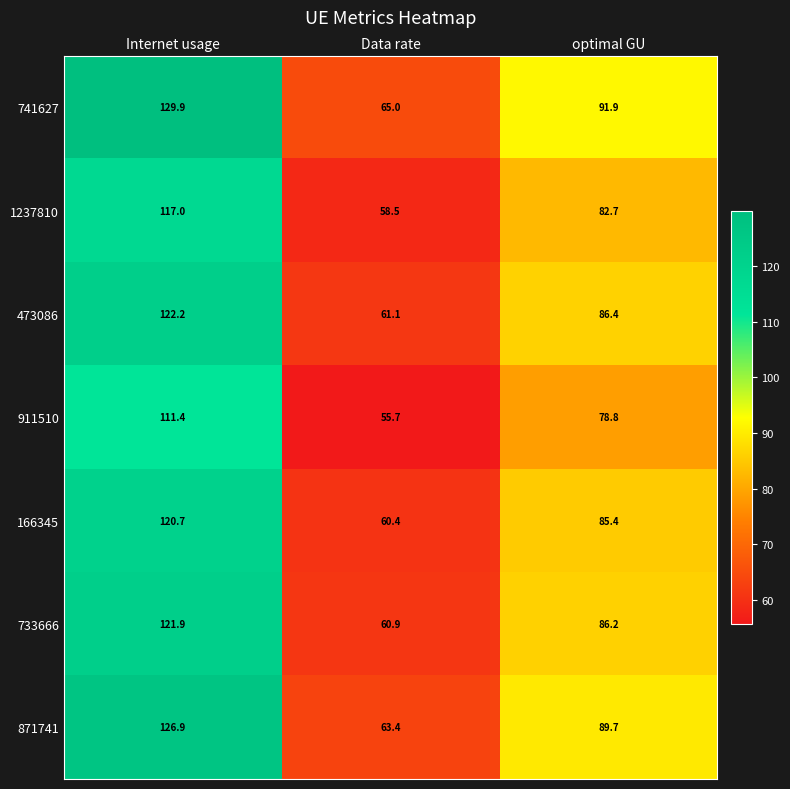

Which series changed the most between Internet usage and optimal GU?

741627